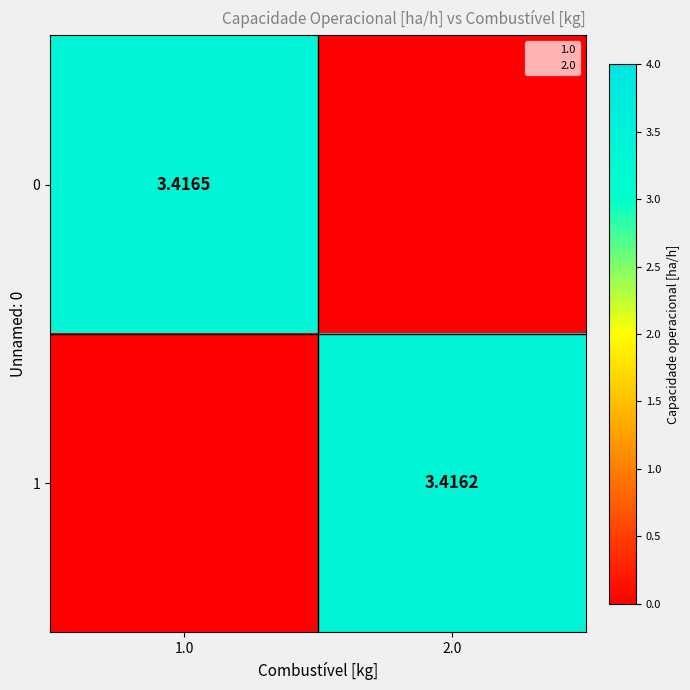

List the series in order of their overall mean, highest first.

0, 1